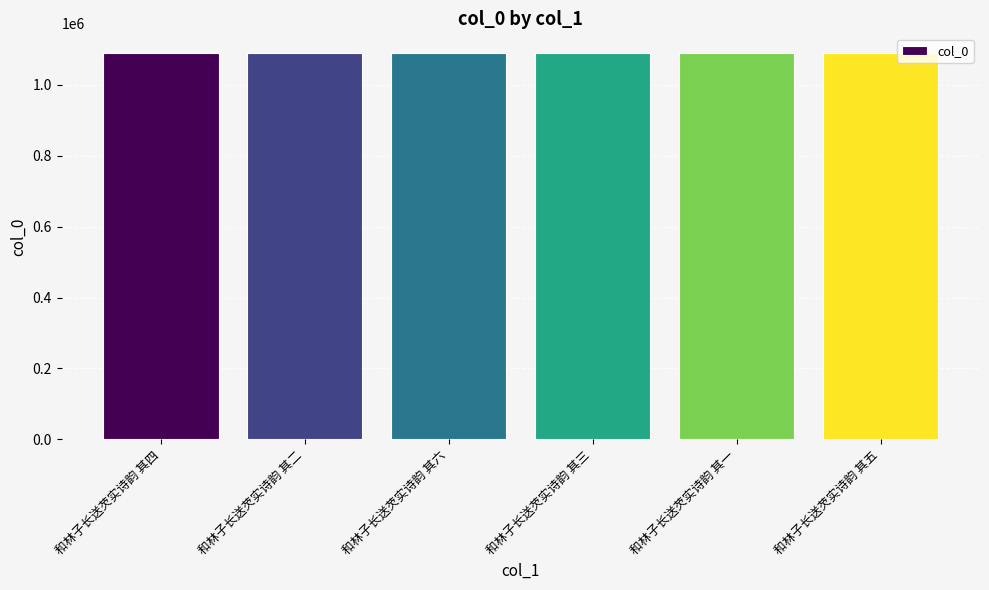

What position from the left is 和林子长送芡实诗韵 其二?

2